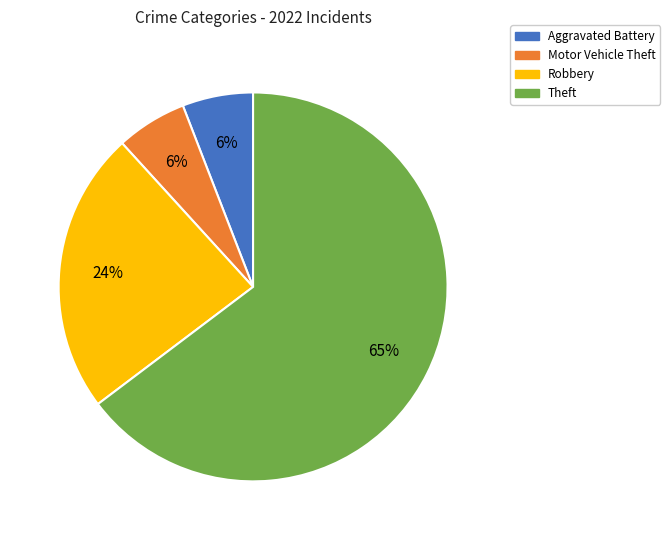

How many segments does this pie chart have?

4